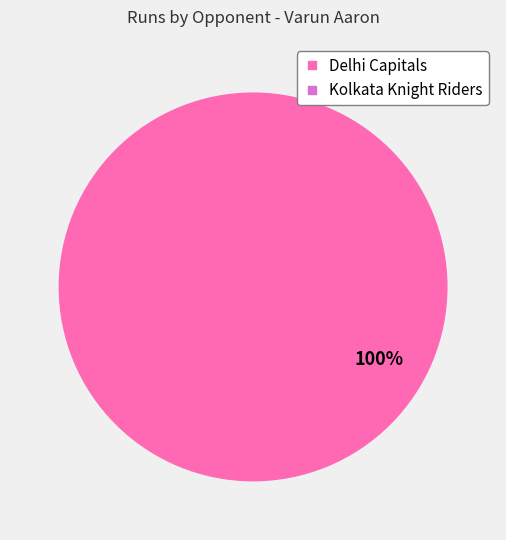

Combined, do Kolkata Knight Riders and Delhi Capitals account for over 50%?

Yes